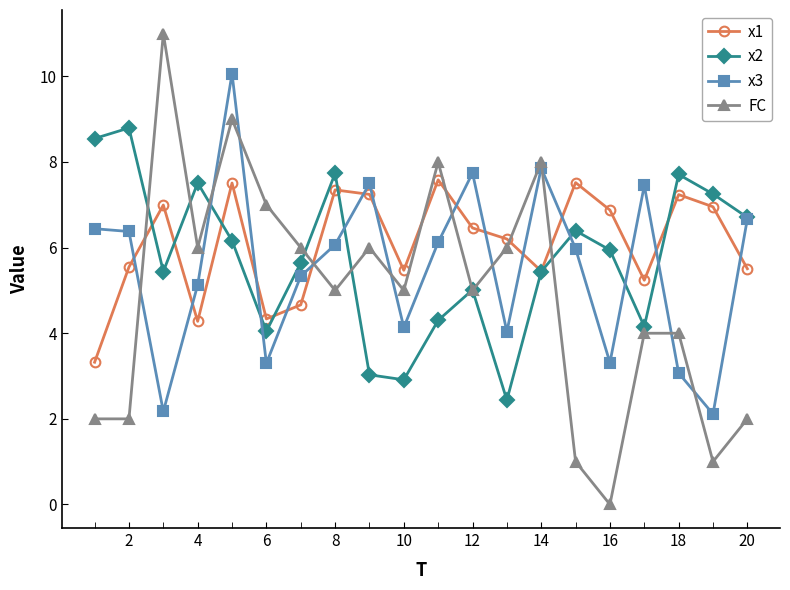

What is the value of the x3 point at the 18th from the left?

3.1